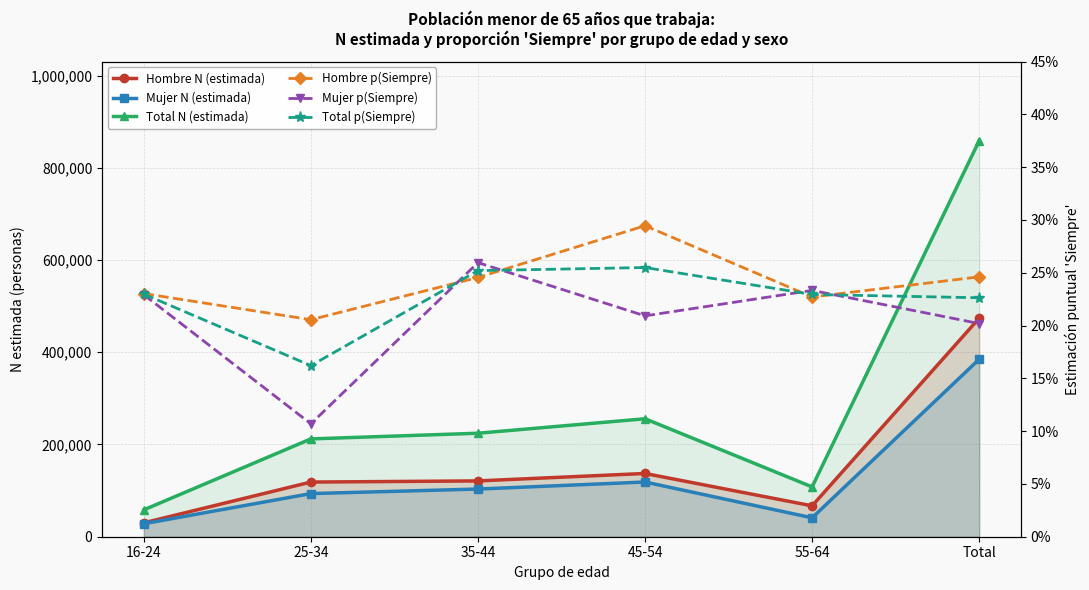

Which series has the largest total across all categories?

Total N (estimada)